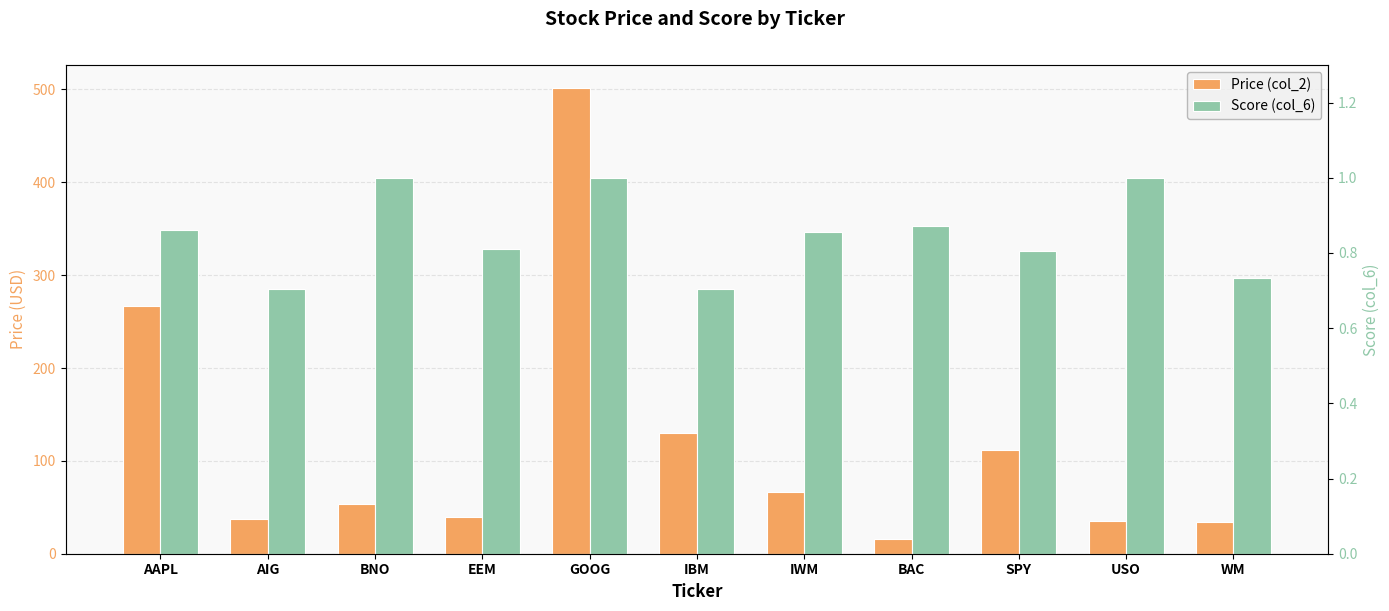

Which series has the widest spread of values?

Price (col_2)